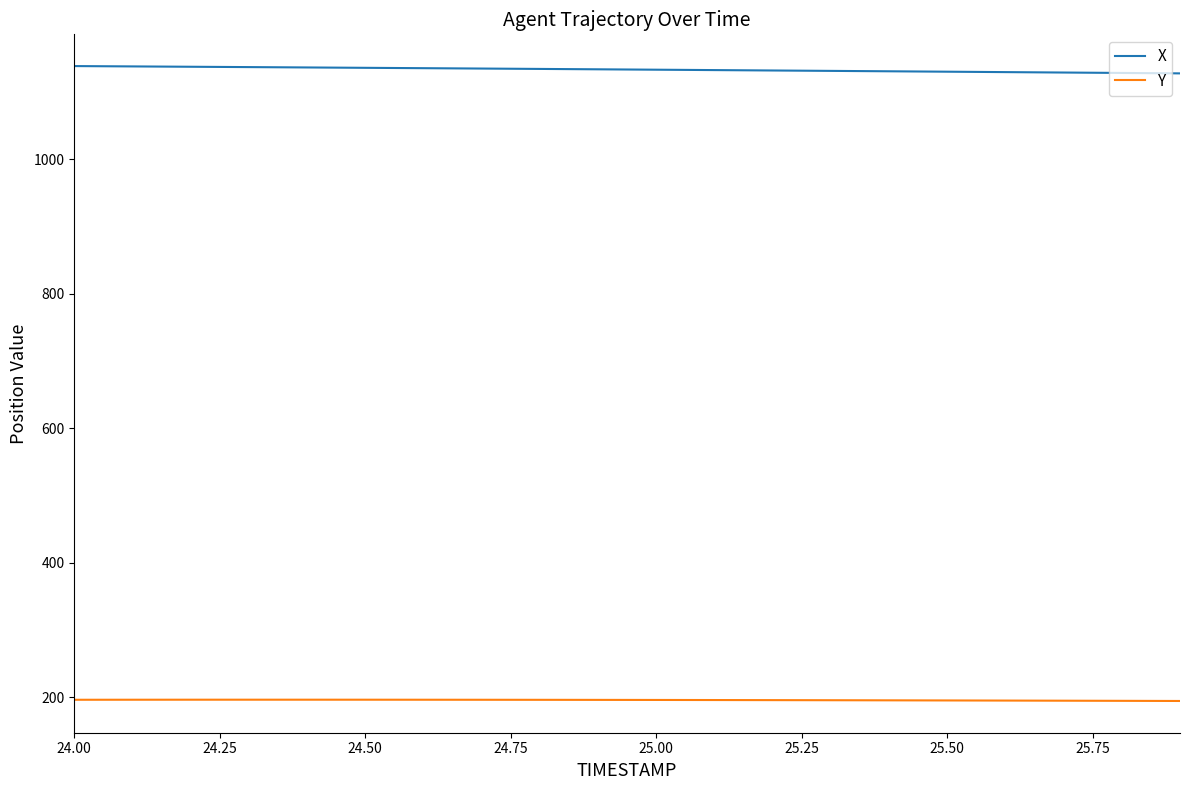

What is the average value of the X series?

1133.7